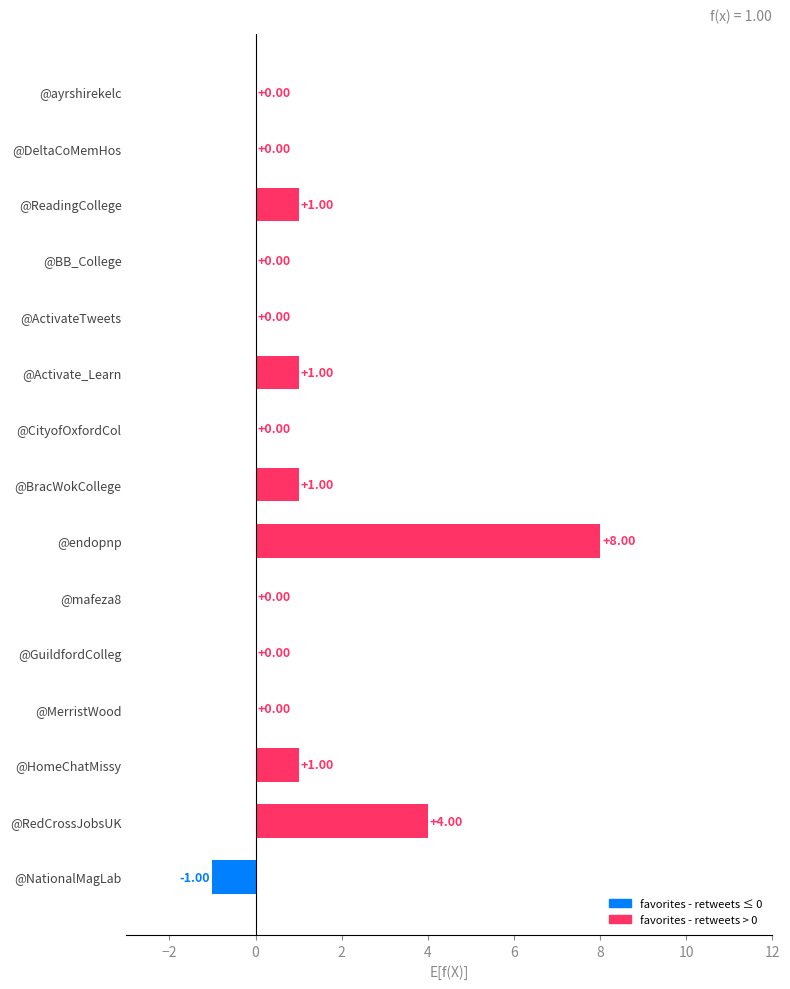

What is the sum of all values?

15